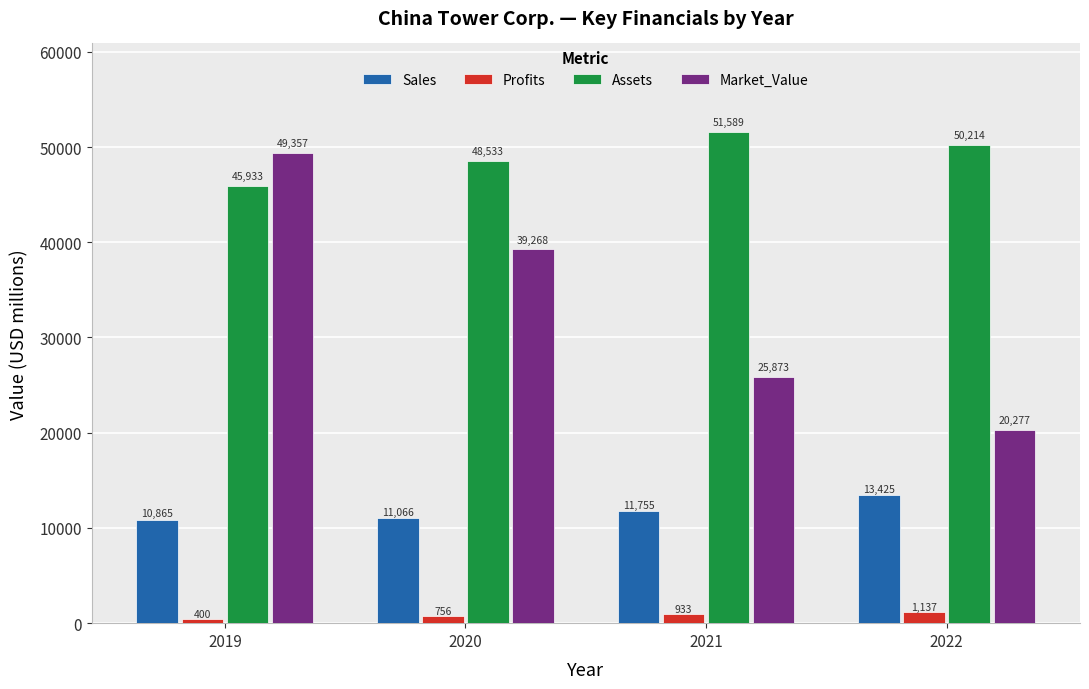

At which category is the sum across all series the highest?

2019